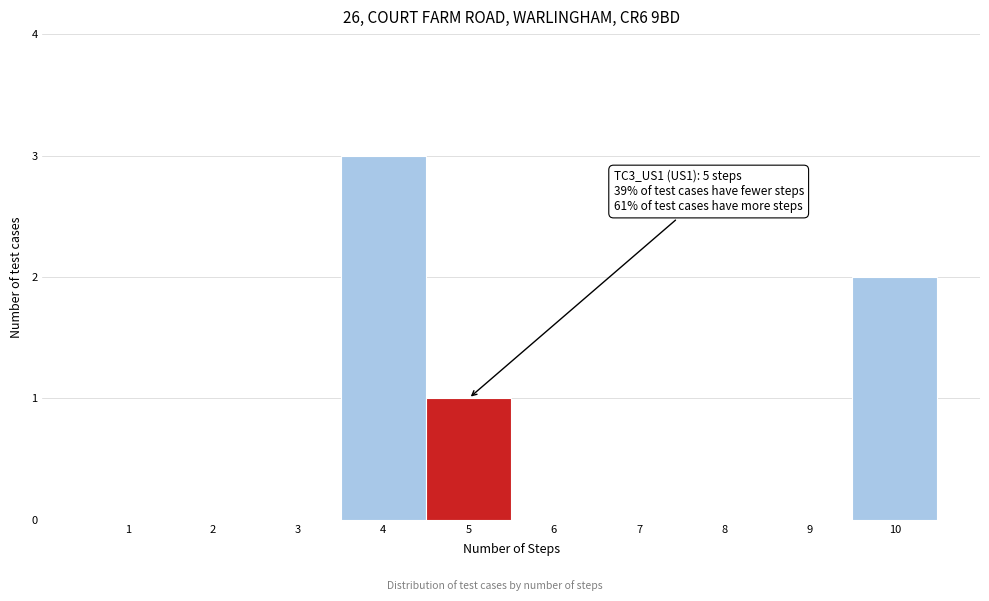

Reading right to left, extract all data points from this chart.

10=2	9=0	8=0	7=0	6=0	5=1	4=3	3=0	2=0	1=0